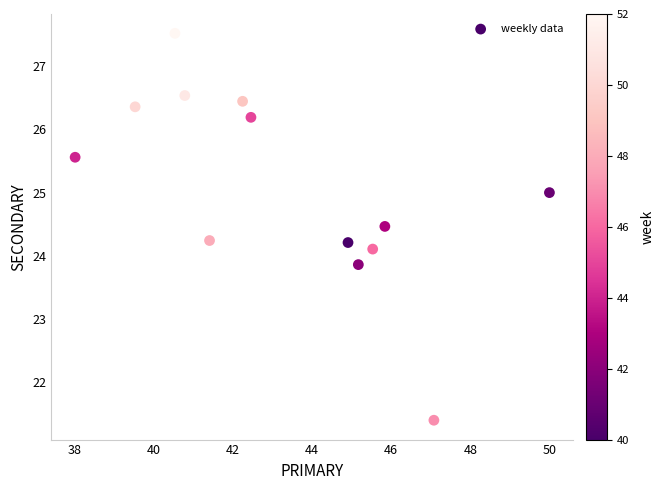

What is the range of Y values (max minus min)?

6.1